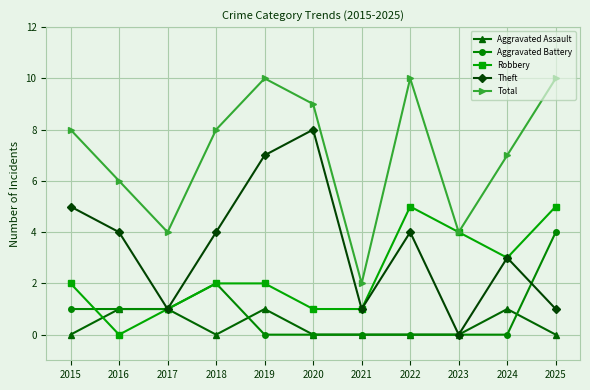

What is the maximum value for Total?

10